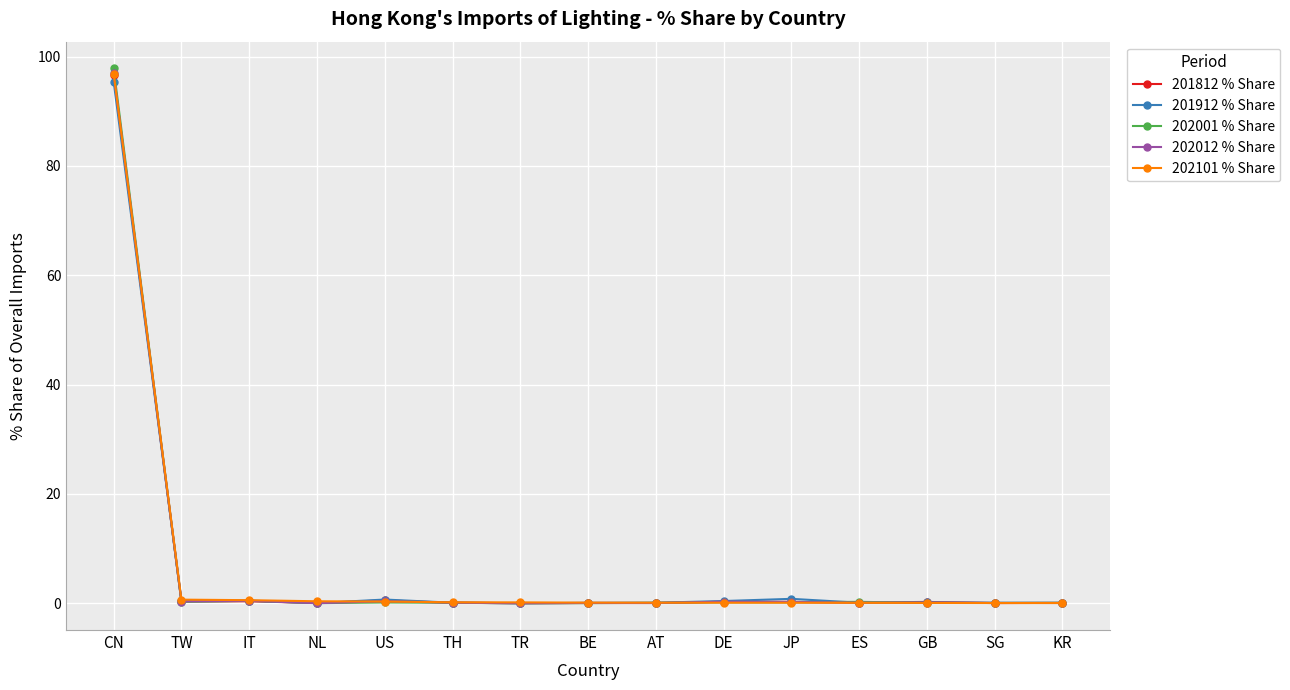

How many data points does each series have?

15